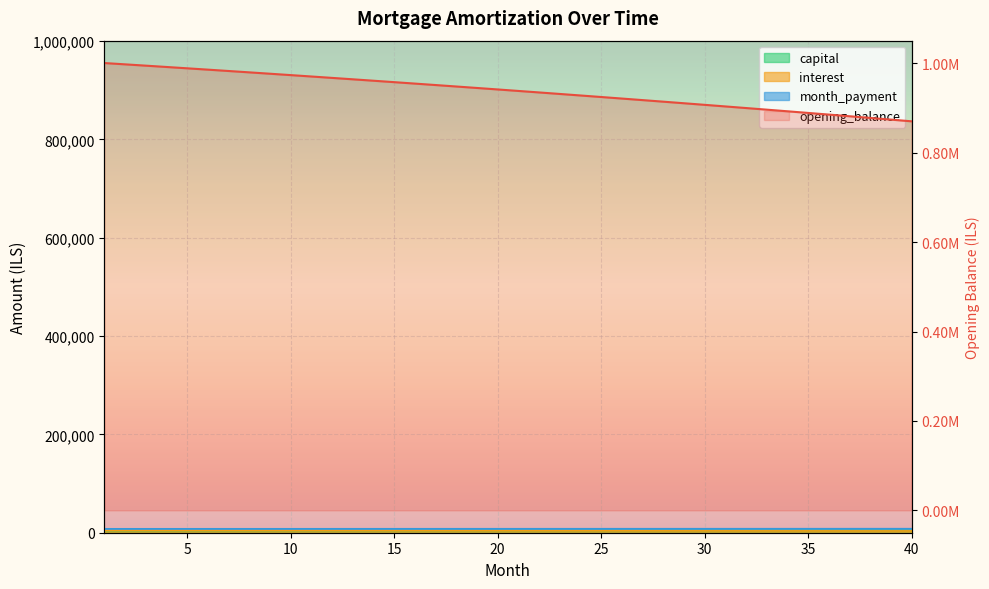

How many lines are shown in the chart?

4